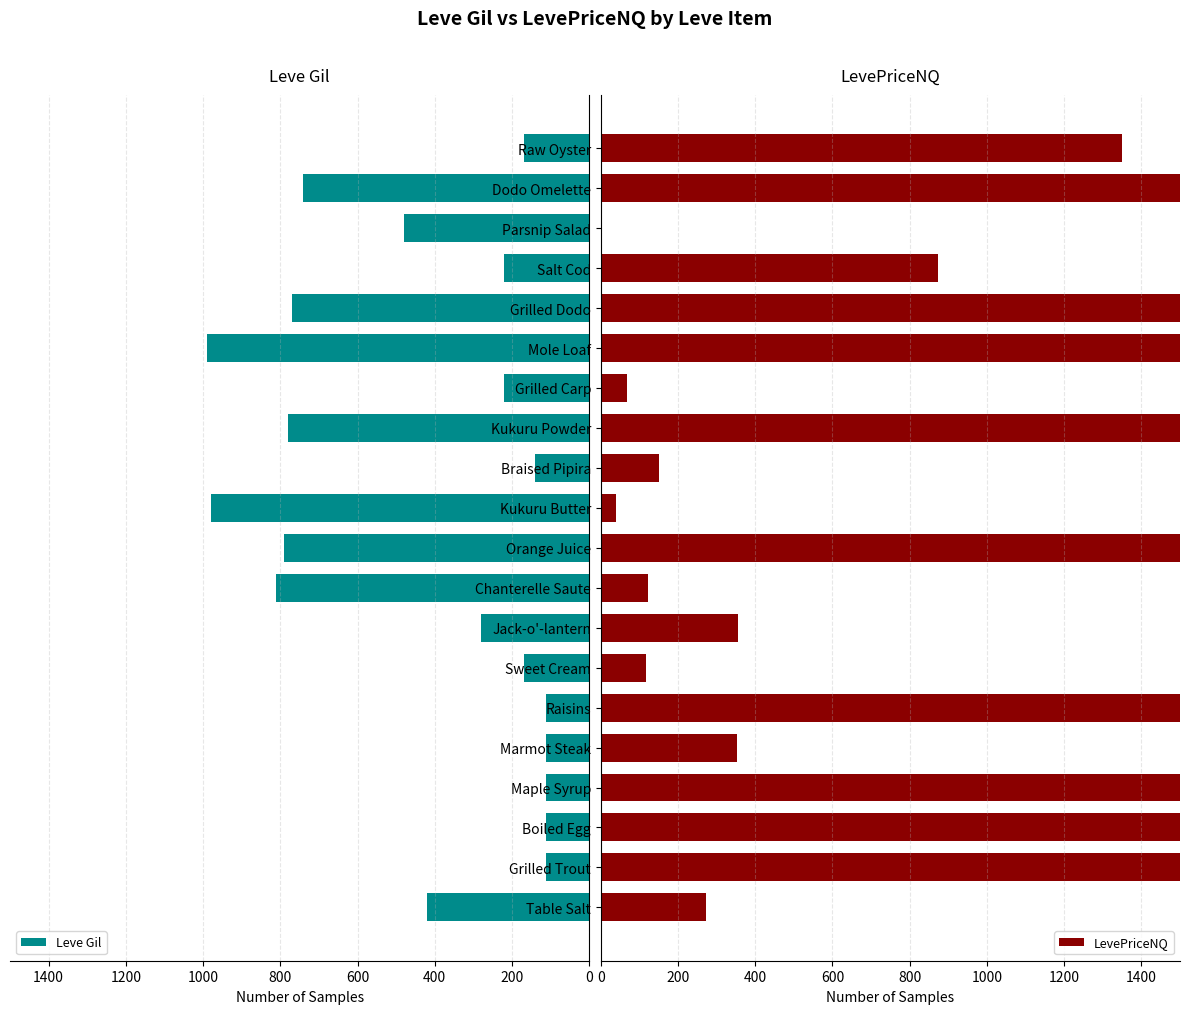

What is the sum of all LevePriceNQ values?

17194.5